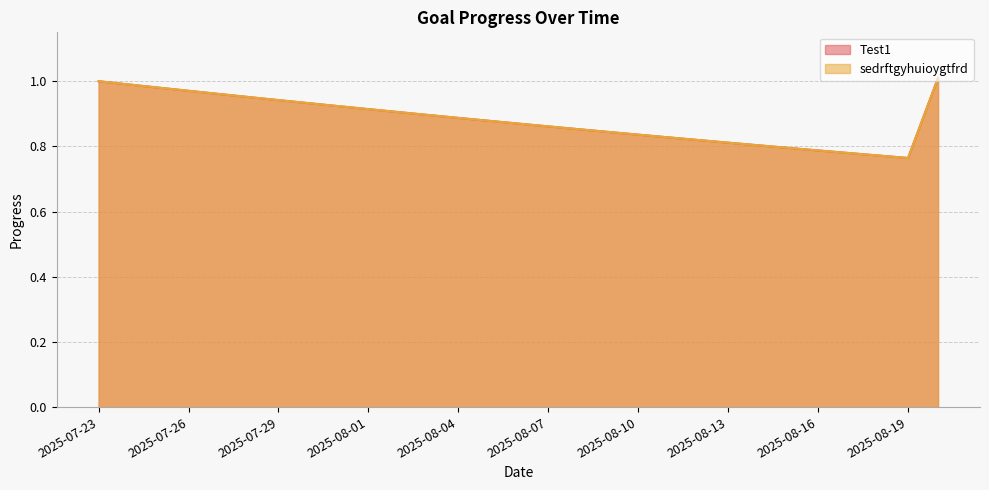

True or false: sedrftgyhuioygtfrd and Test1 intersect in this chart.

False